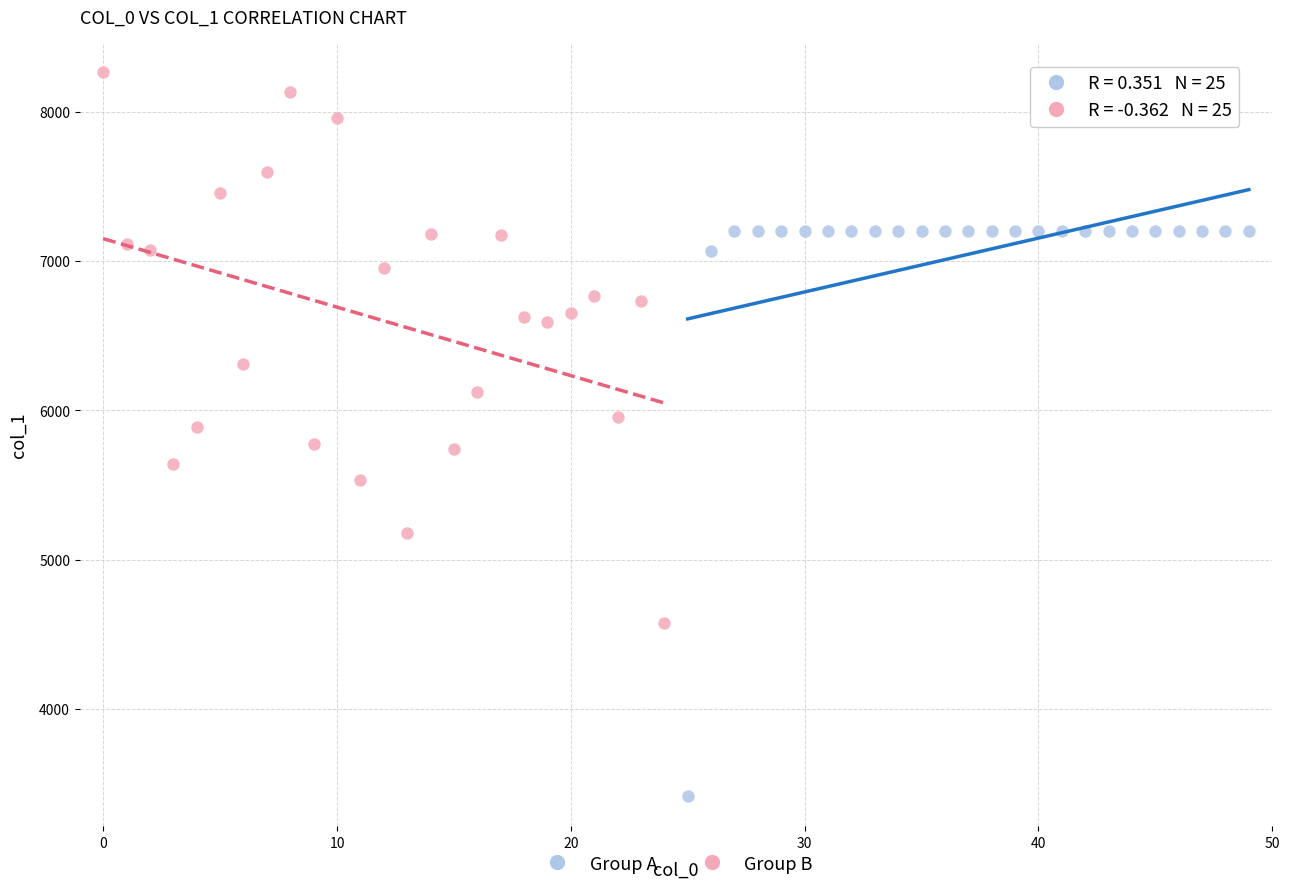

Which series reaches the minimum Y coordinate?

Group A